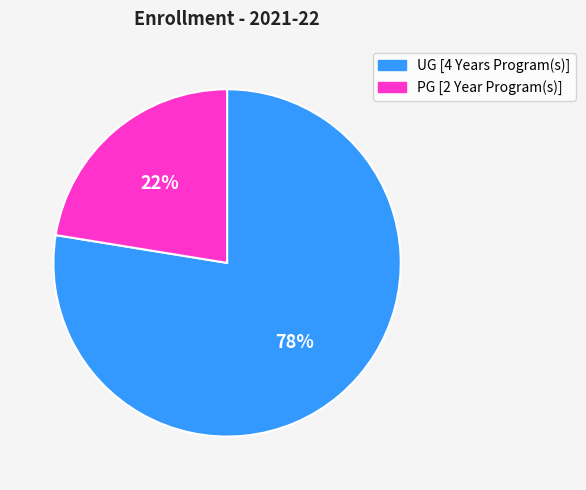

Approximately how many times larger is the value at UG [4 Years Program(s)] compared to PG [2 Year Program(s)]?

3.5